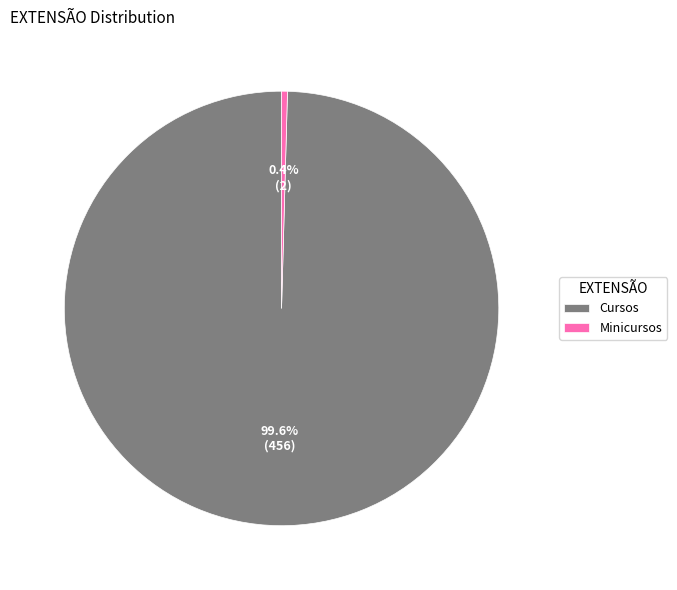

Combined, what portion of the pie is Minicursos and Cursos?

100.0%